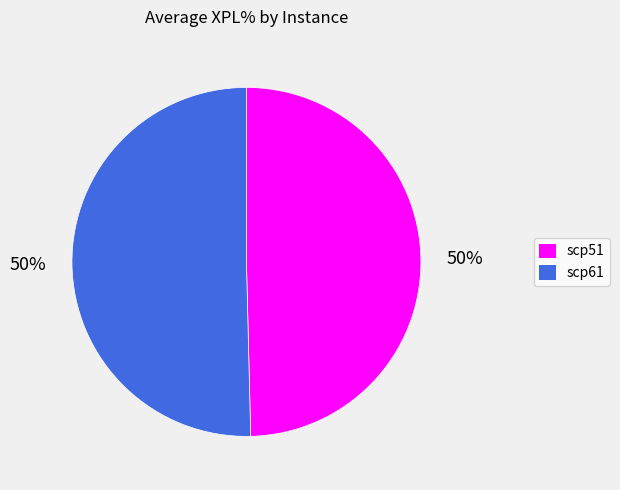

To the nearest percent, what is the combined percentage of scp61 and scp51?

100%